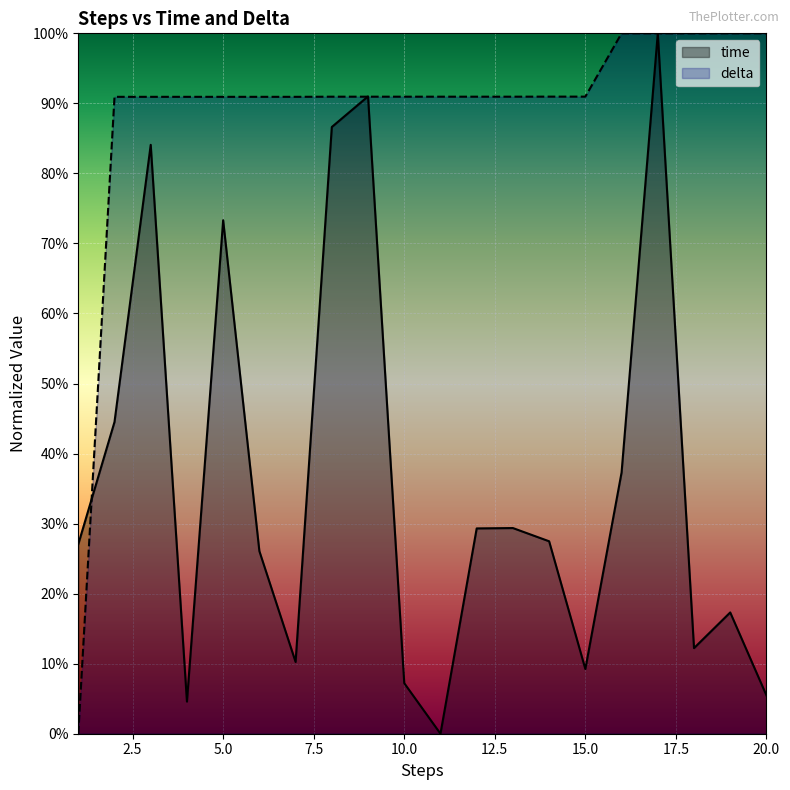

How many intersections are there between time and delta?

3